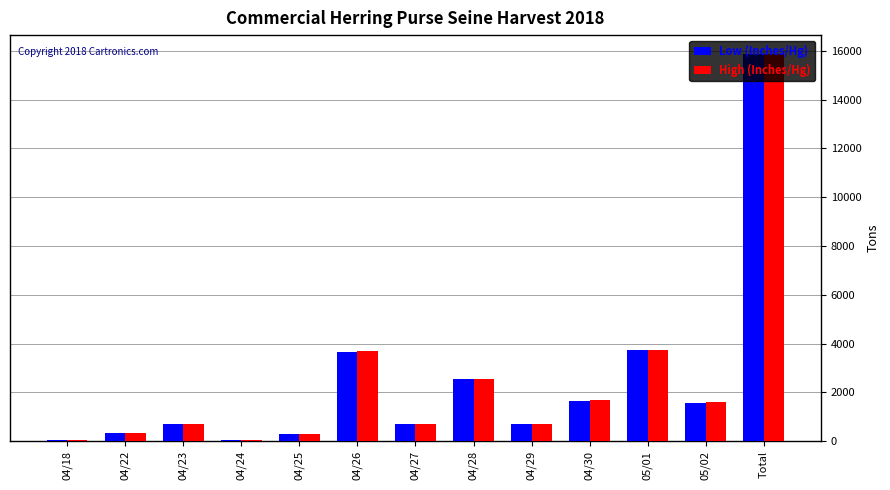

At which label does High (Inches/Hg) reach its peak?

Total